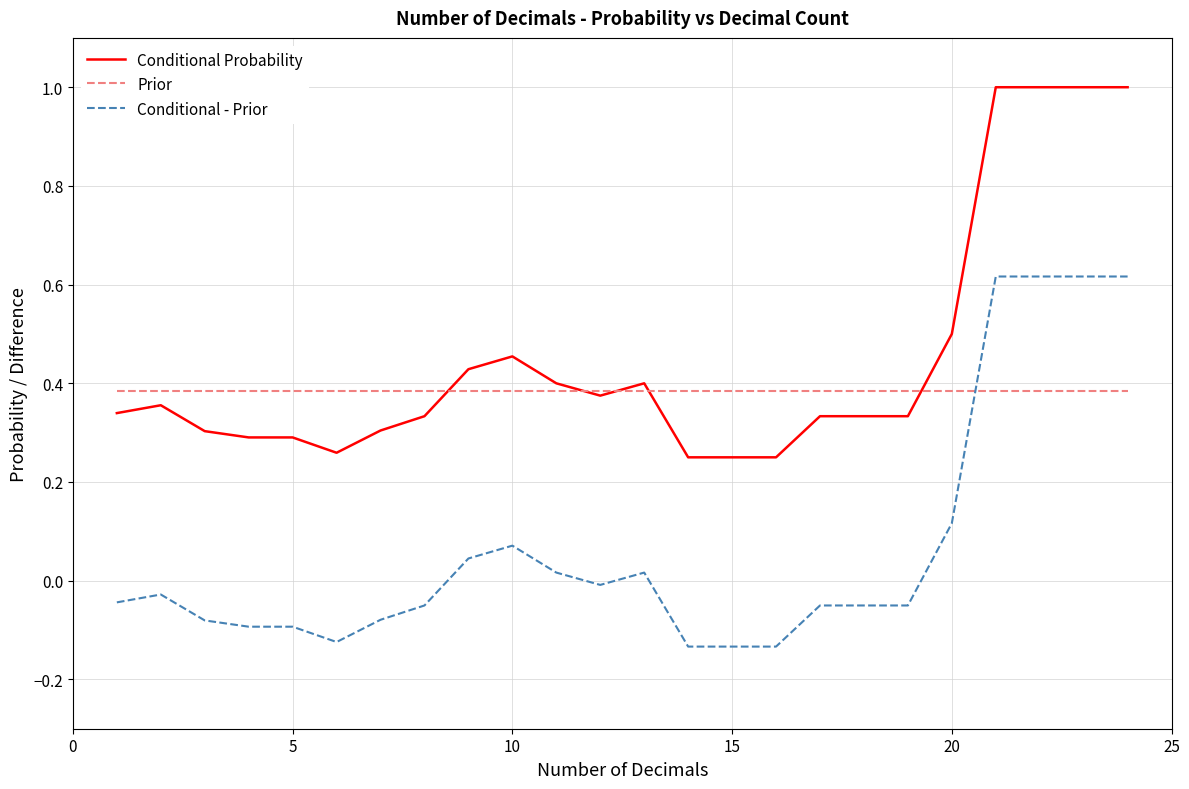

What is the greatest value displayed?

1.0